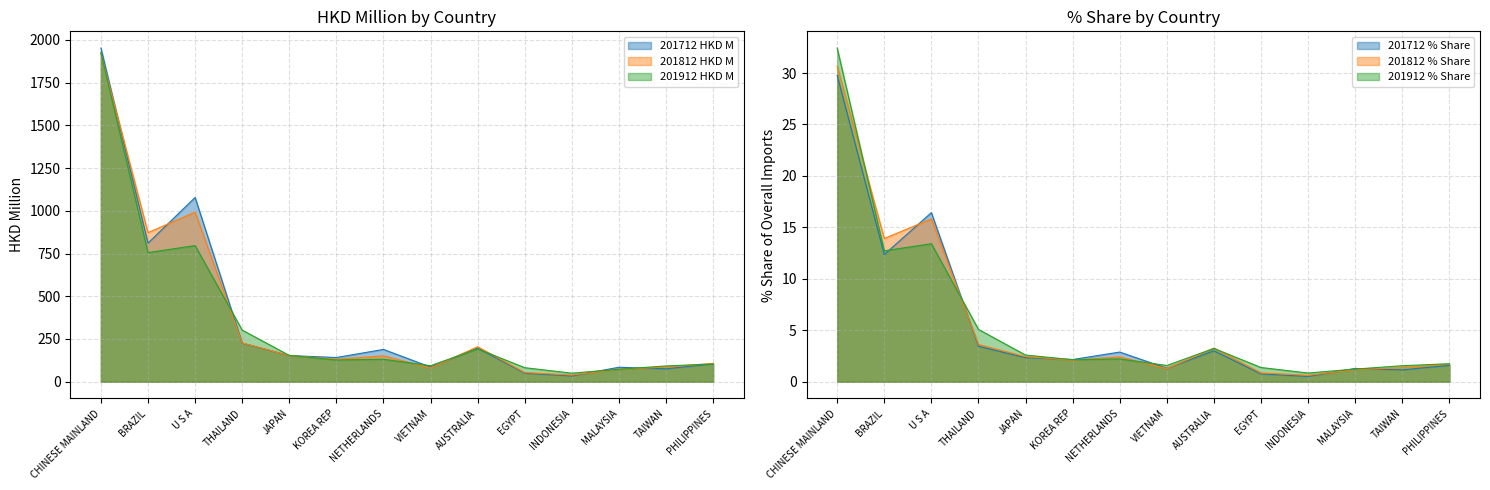

At which category does 201712 % Share reach its first local valley?

BRAZIL